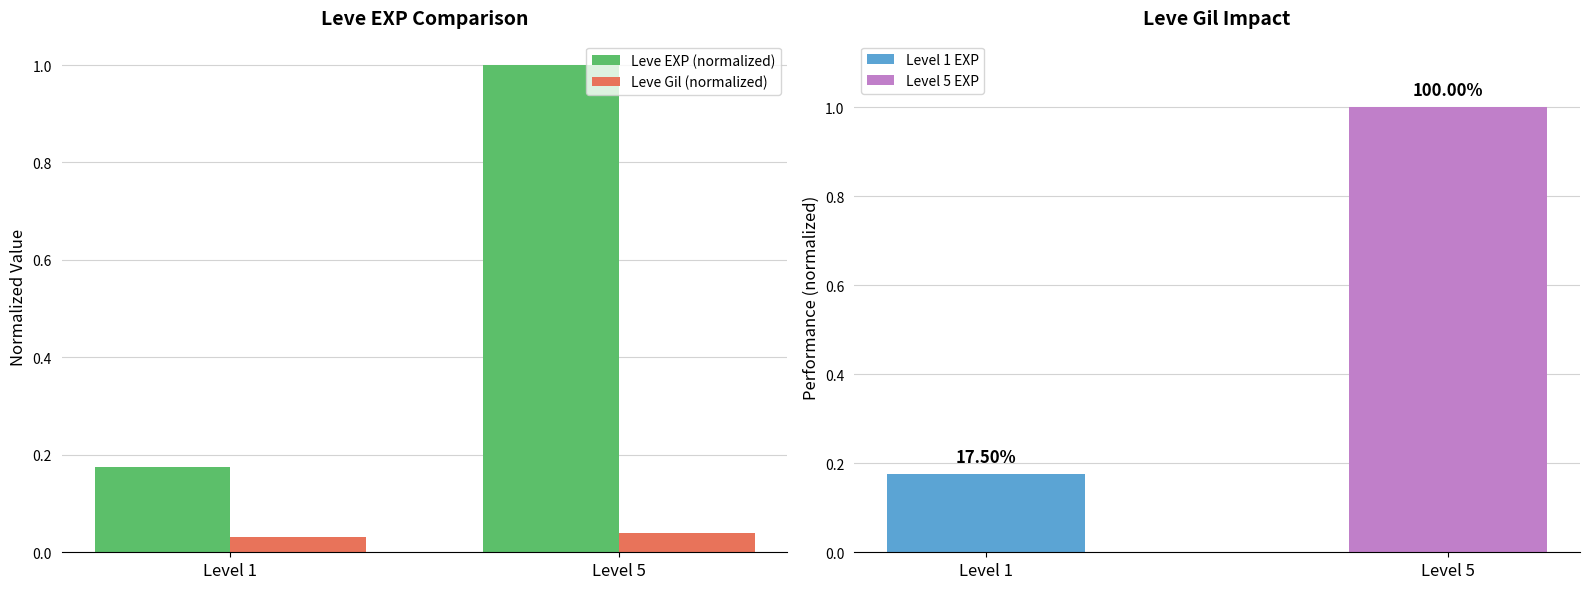

What is the spread (max minus min) of values at Level 5?

1.0